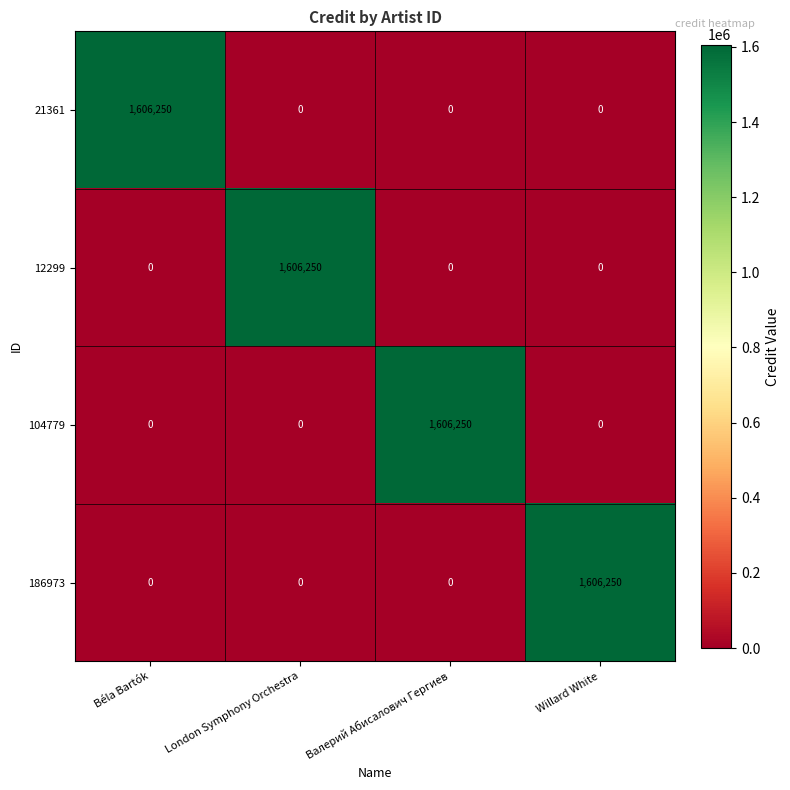

What is the spread (max minus min) of values at Willard White?

1606250